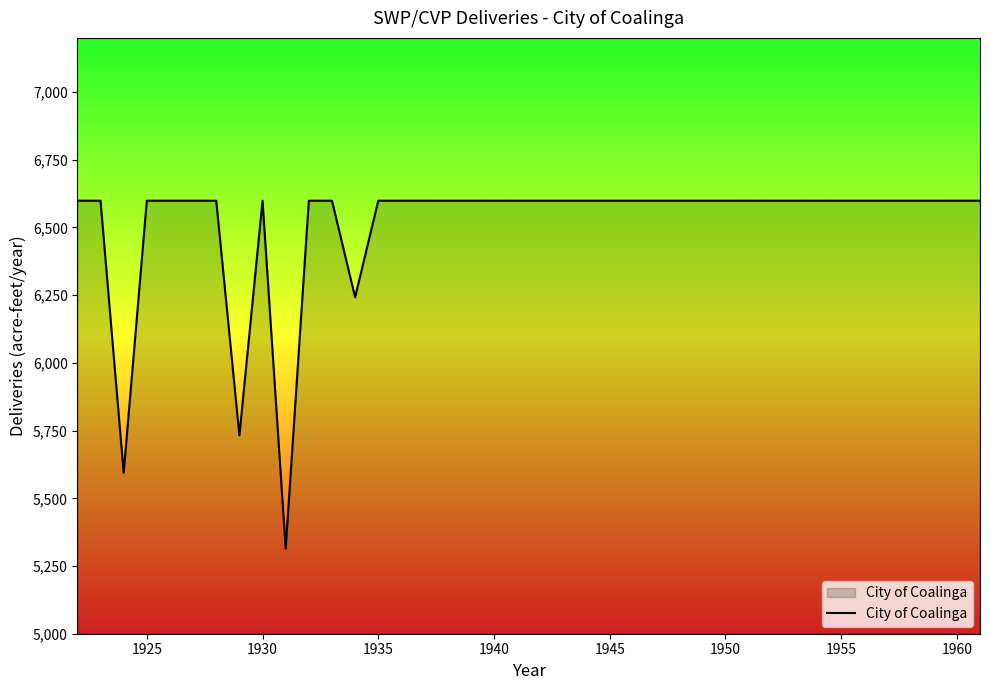

What is the minimum value shown in the chart?

5314.2